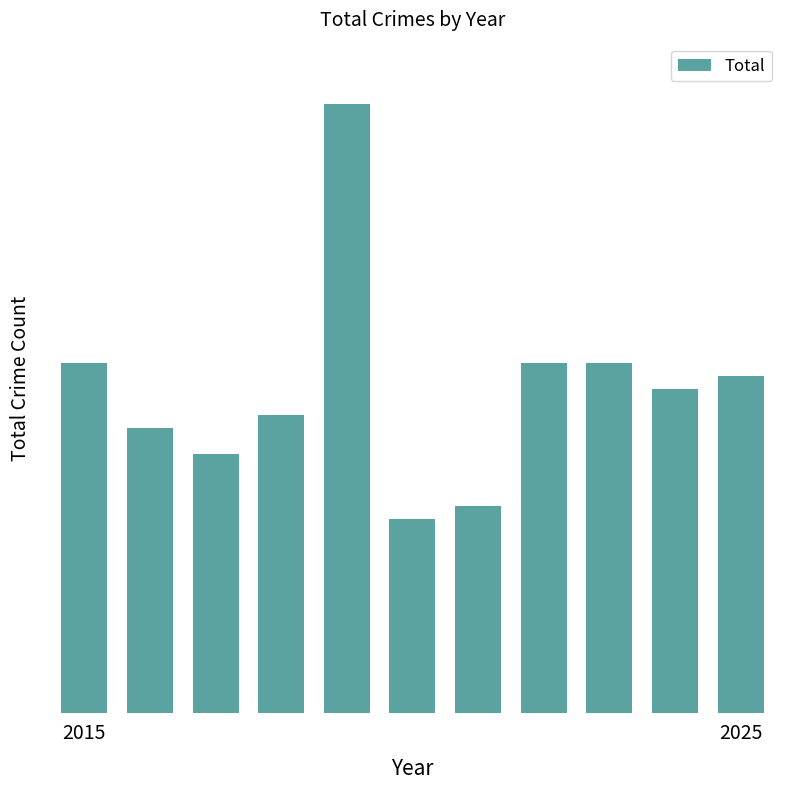

Are the bars grouped side by side (vs. stacked)?

No